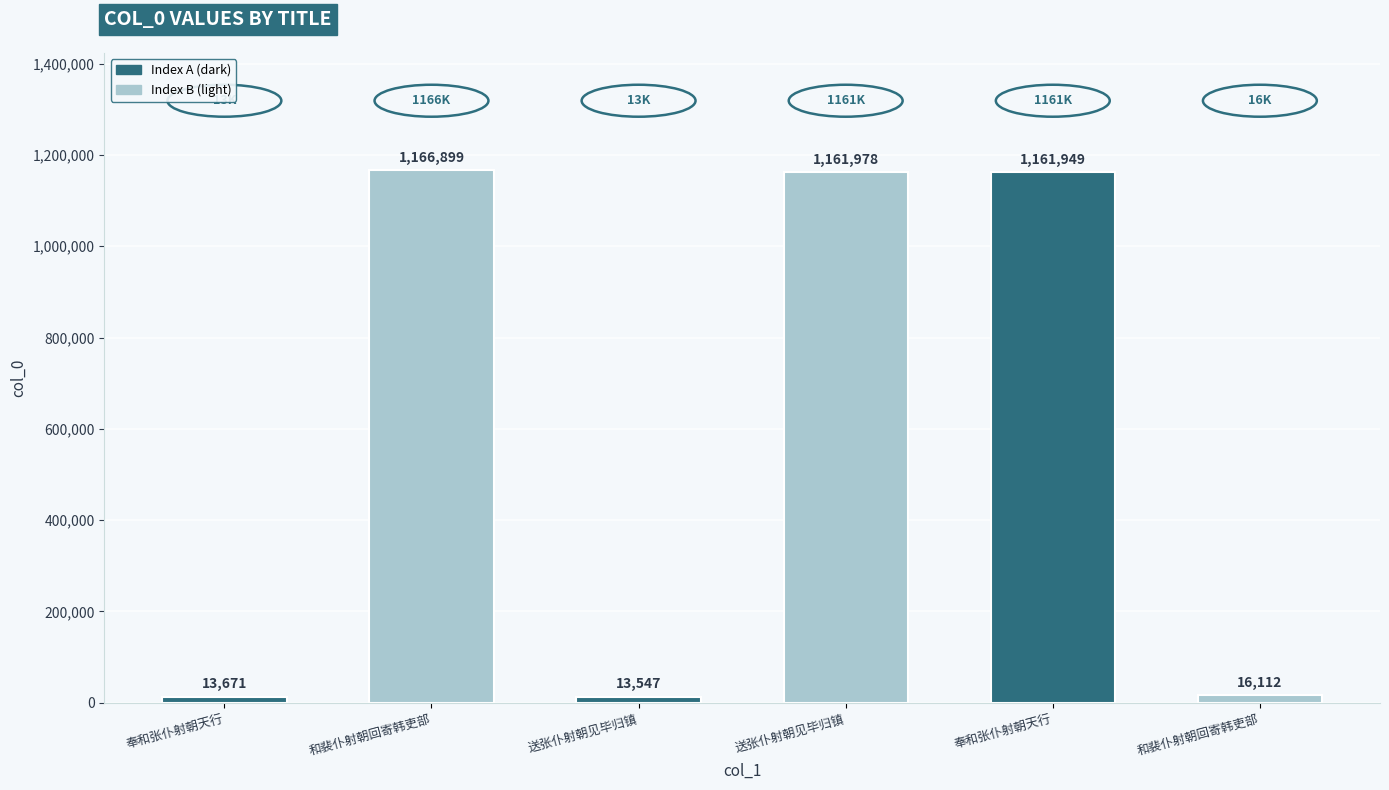

True or false: the data shows 13547 at 送张仆射朝见毕归镇.

True